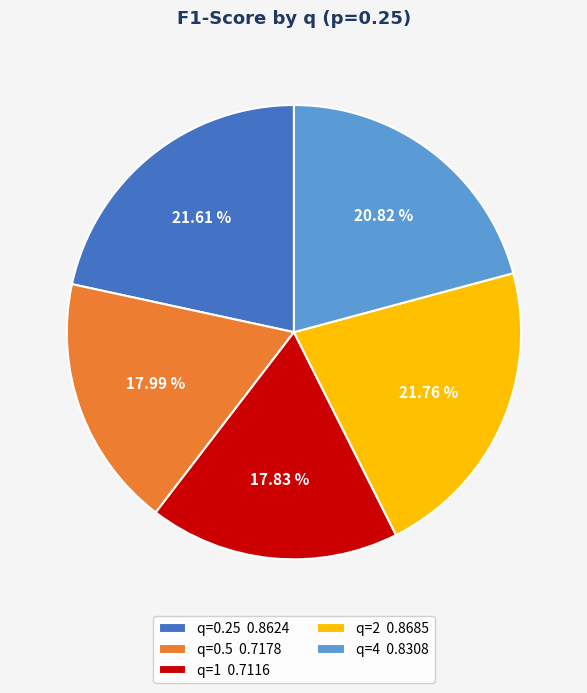

How many segments does this pie chart have?

5